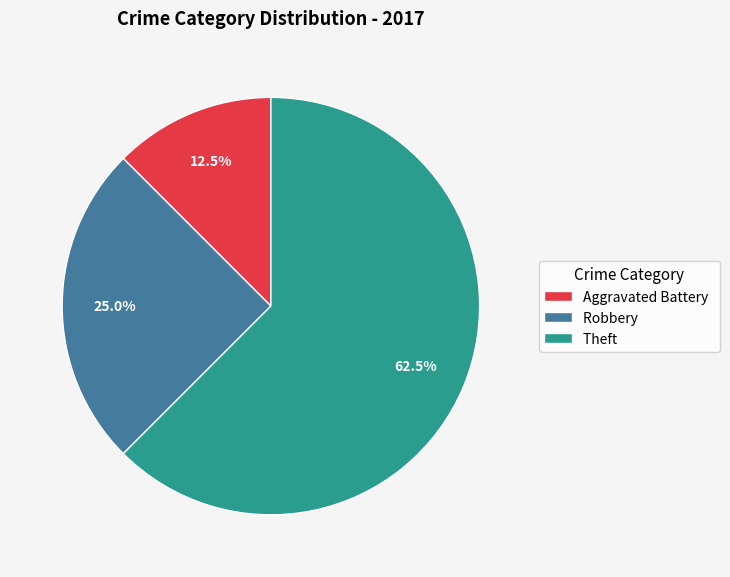

What is the largest slice in the pie chart?

Theft